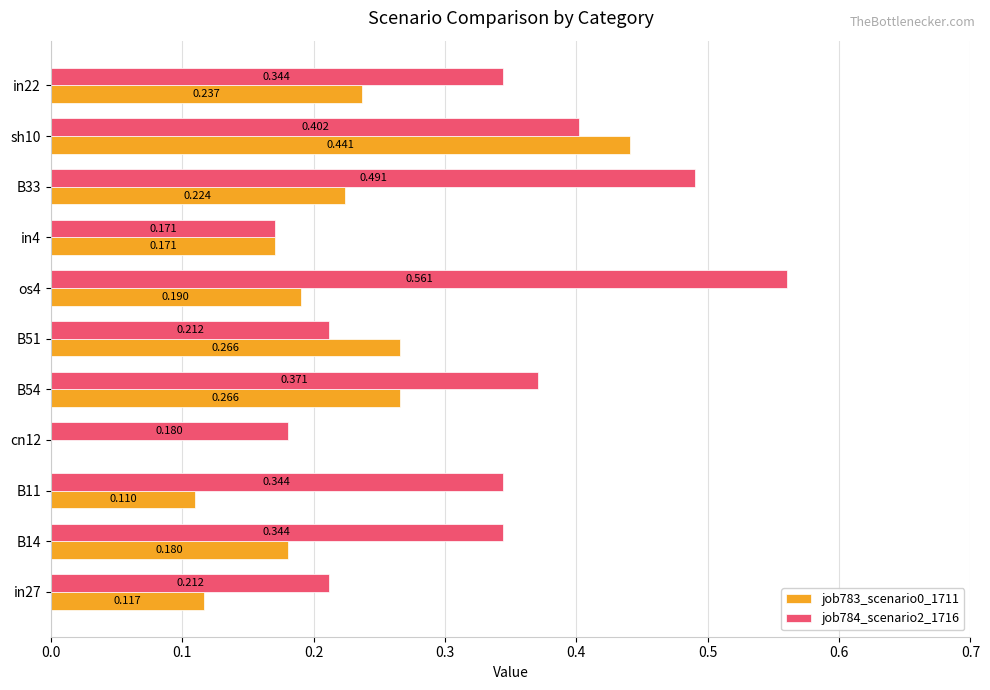

Is the value of job783_scenario0_1711 at B33 greater than the value of job784_scenario2_1716 at in27?

Yes